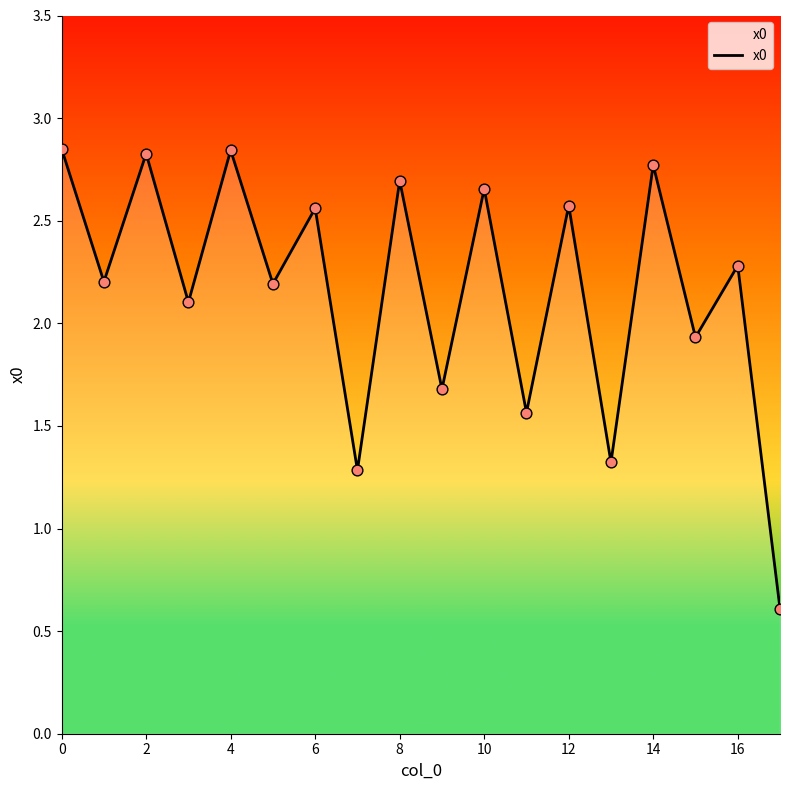

What is the smallest value displayed?

0.6